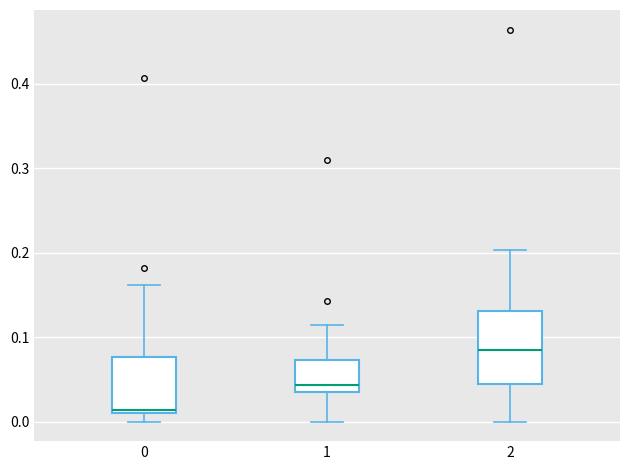

Where is the upper edge of the box at x = 0 on the y-axis? The values are not printed on the chart, so give them approximately, as read against the axis.

0.08